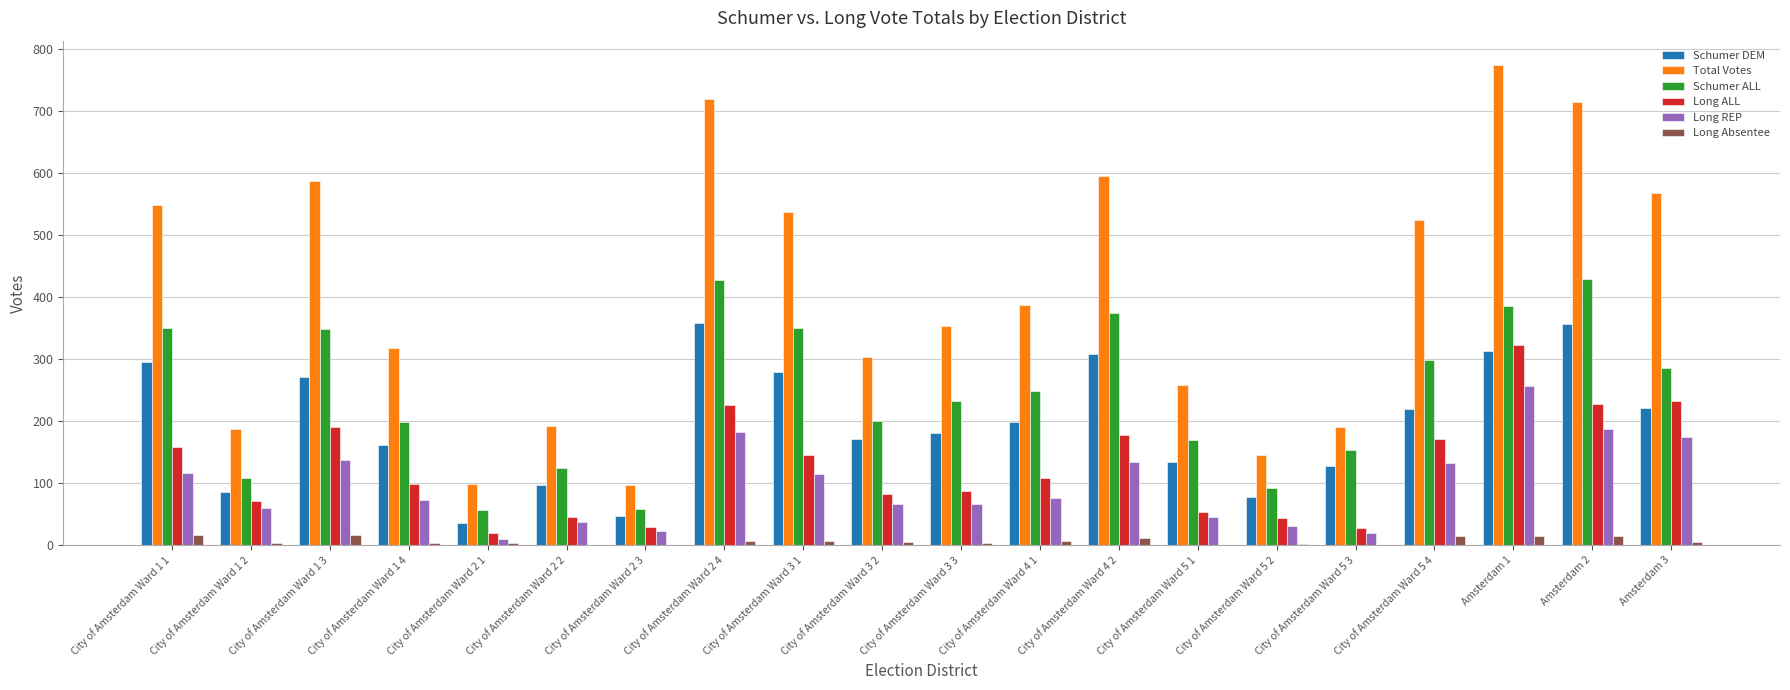

Between City of Amsterdam Ward 2 4 and Amsterdam 3, which series saw the biggest shift?

Total Votes